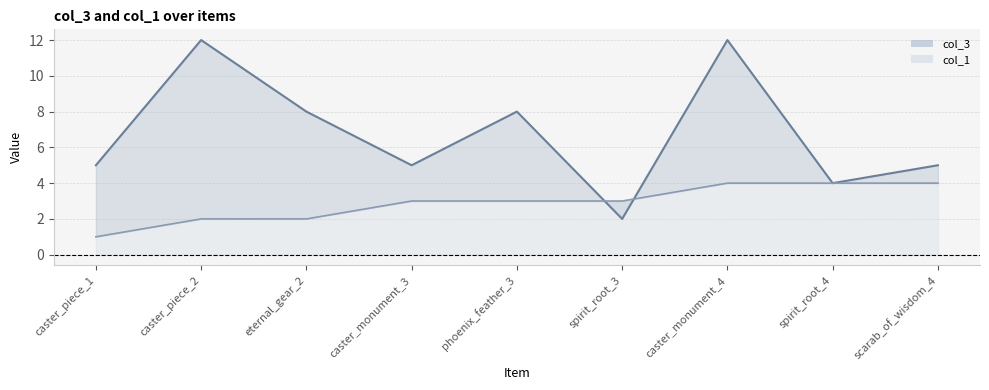

Where do col_3 and col_1 first cross each other?

phoenix_feather_3 and spirit_root_3